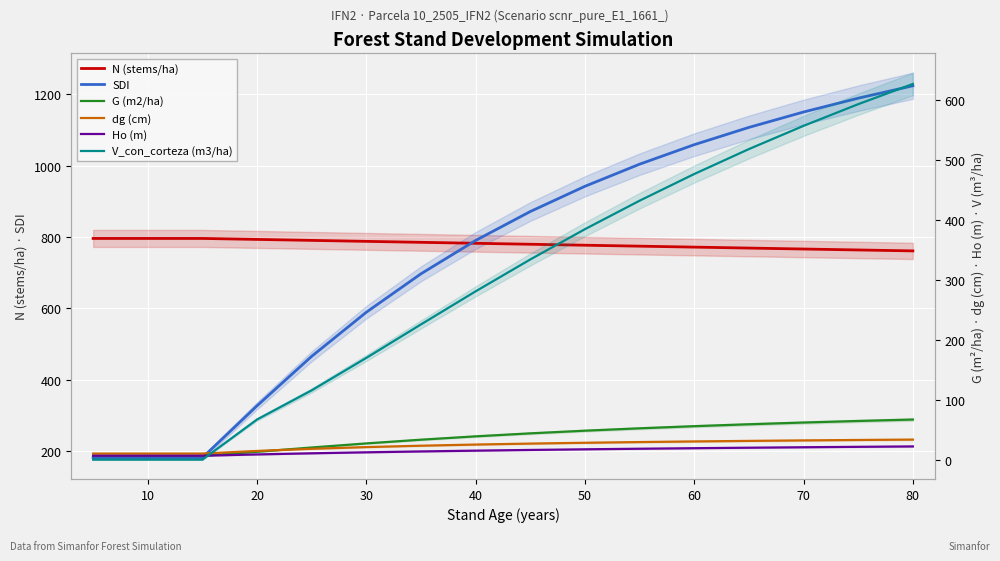

The Ho (m) series shows 14.7 at 20. True or false?

False